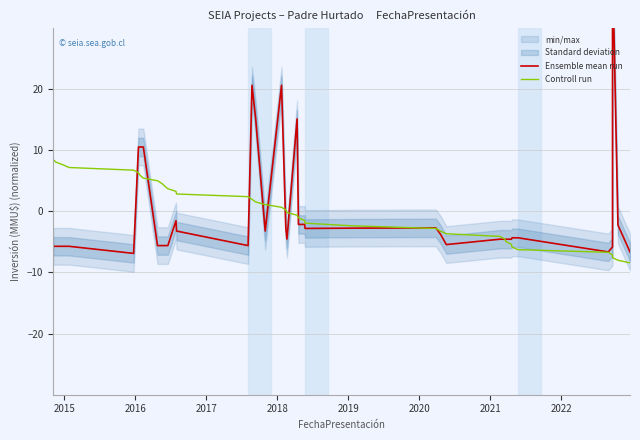

Does the chart have visible grid lines?

Yes